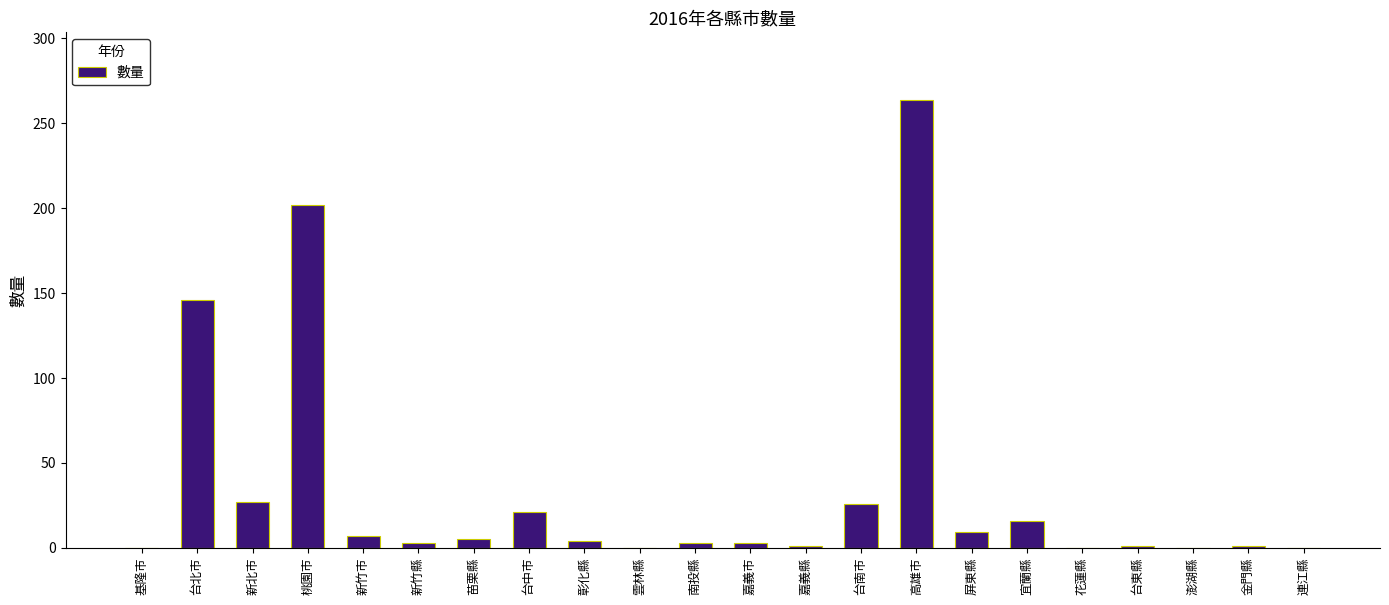

Which category has the highest value across all series?

高雄市